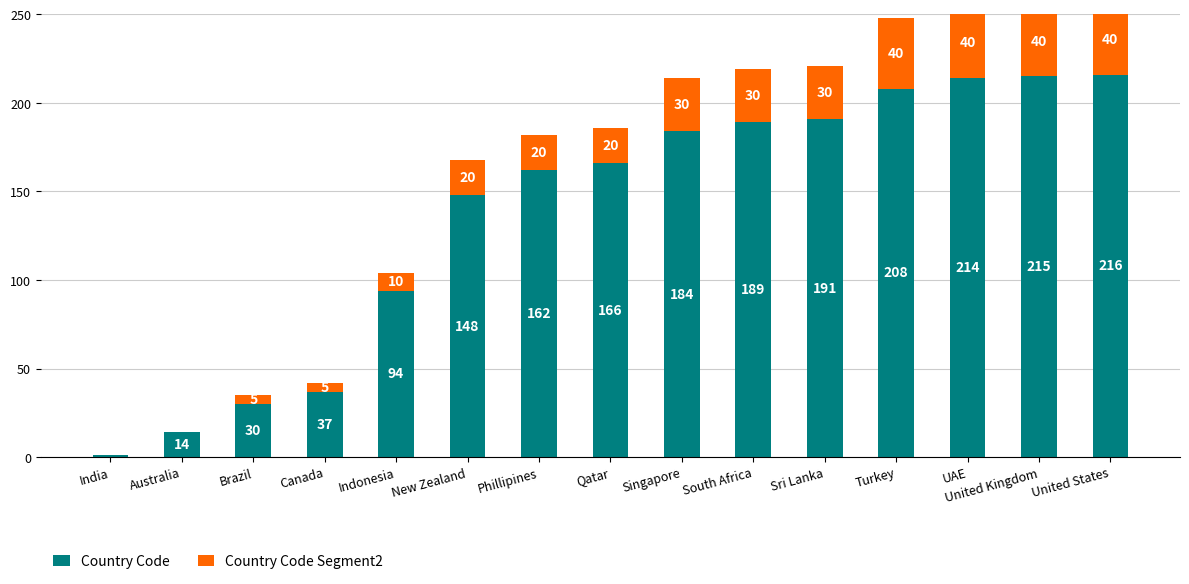

What is the maximum value shown in the chart?

216